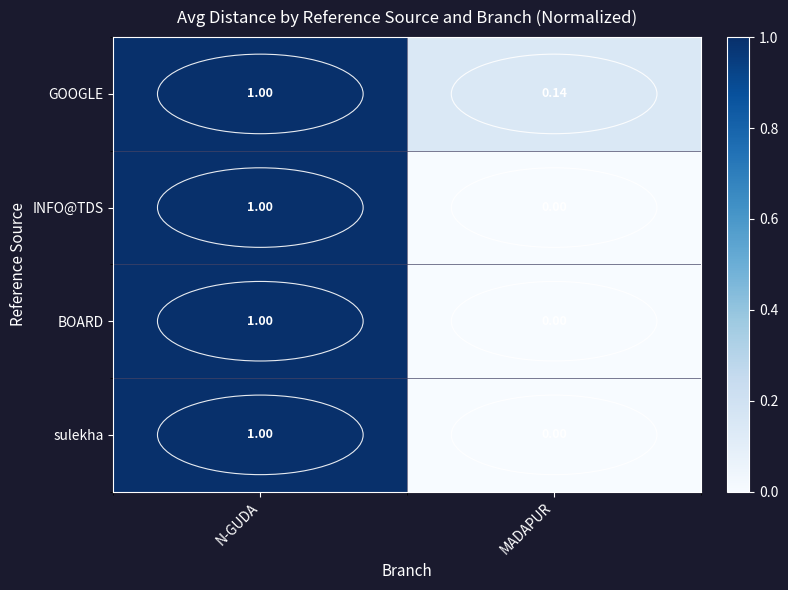

Which category has the lowest value across all series?

MADAPUR